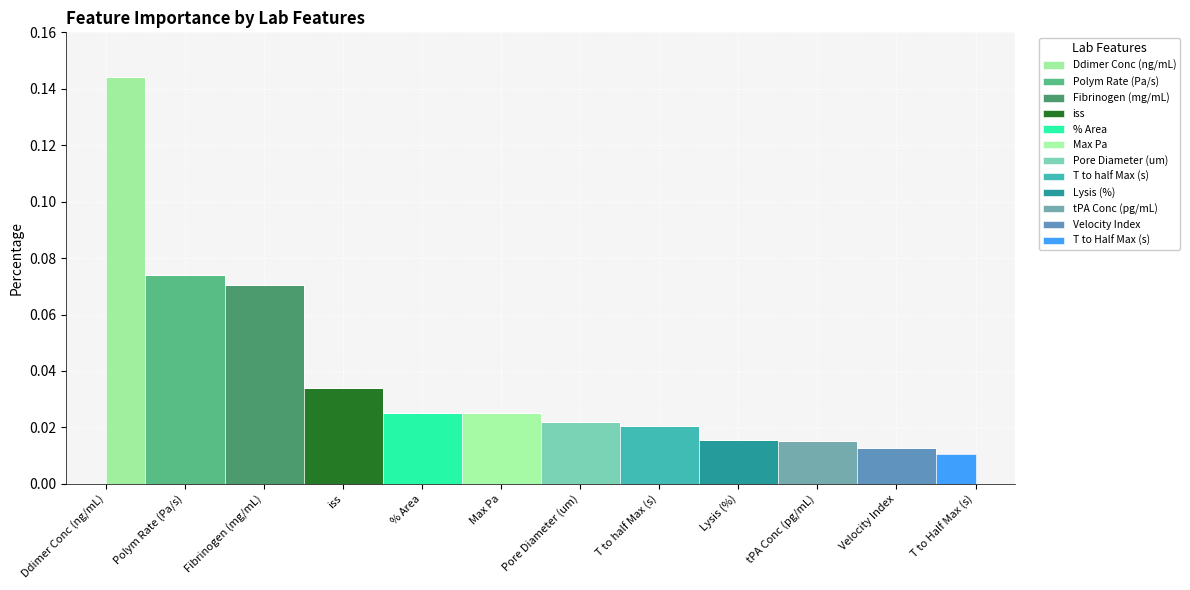

Which label corresponds to the smallest value in the chart?

T to Half Max (s)